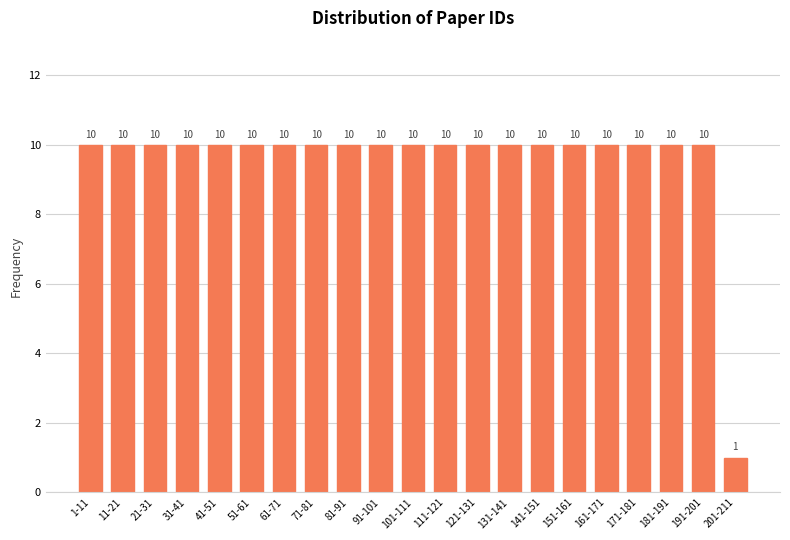

Reading left to right, extract all data points from this chart.

1-11=10	11-21=10	21-31=10	31-41=10	41-51=10	51-61=10	61-71=10	71-81=10	81-91=10	91-101=10	101-111=10	111-121=10	121-131=10	131-141=10	141-151=10	151-161=10	161-171=10	171-181=10	181-191=10	191-201=10	201-211=1